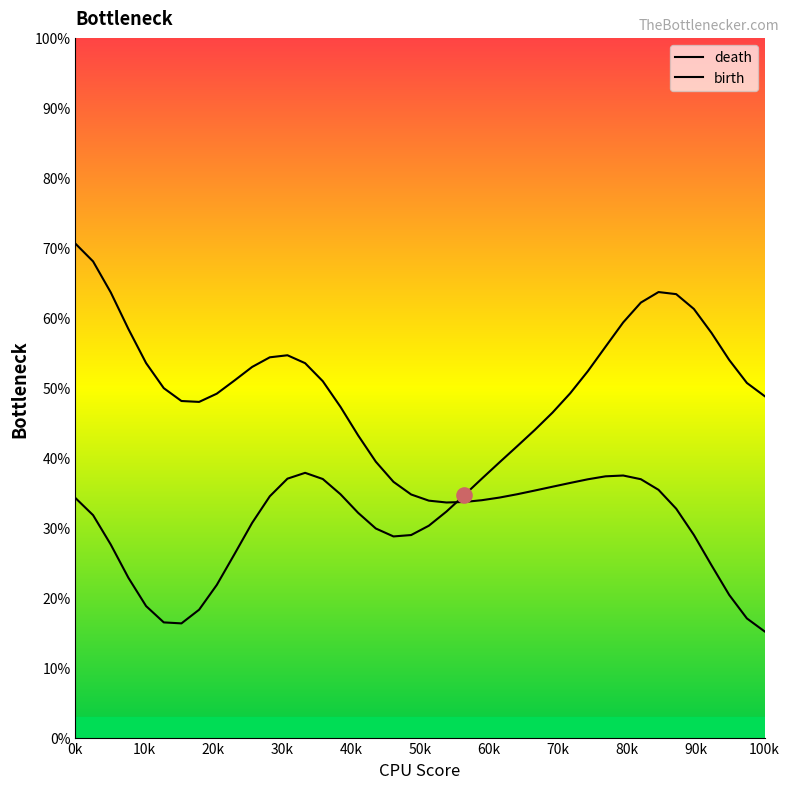

What is the total value across all series at 0k?

104.8